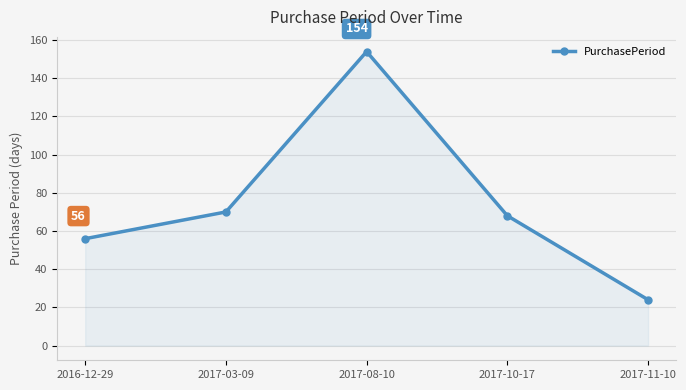

Does the chart have visible grid lines?

Yes